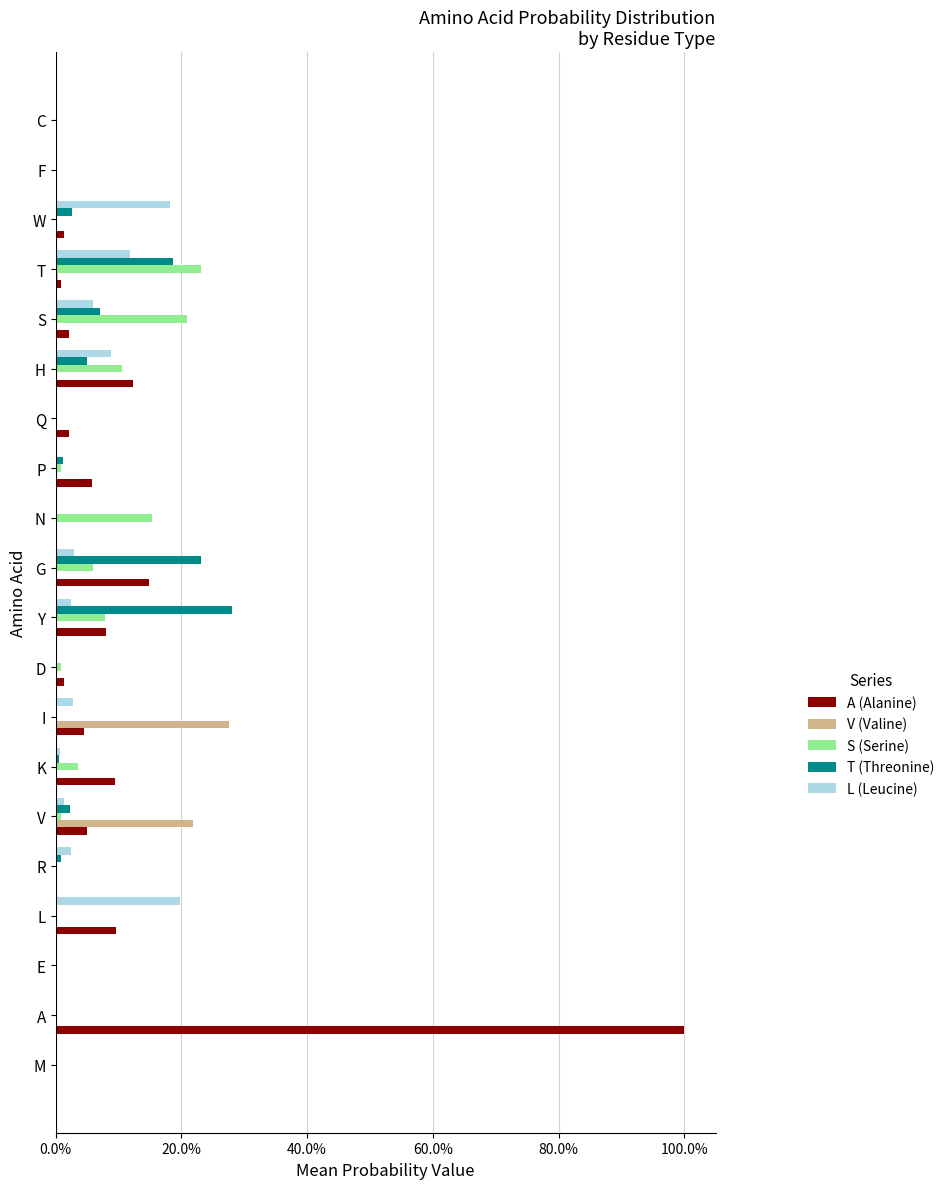

What are all the series names shown in the legend?

A (Alanine), V (Valine), S (Serine), T (Threonine), L (Leucine)